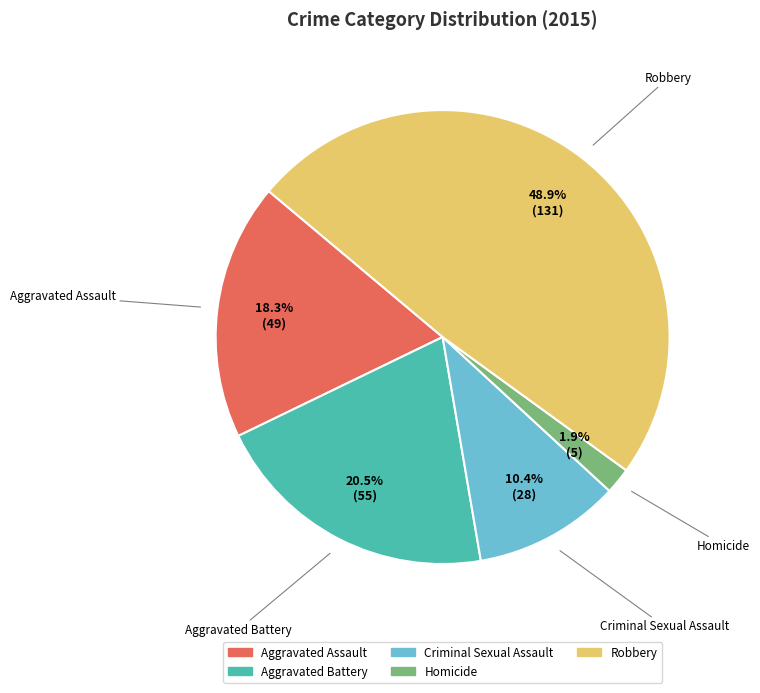

Is Criminal Sexual Assault the majority of the pie?

No